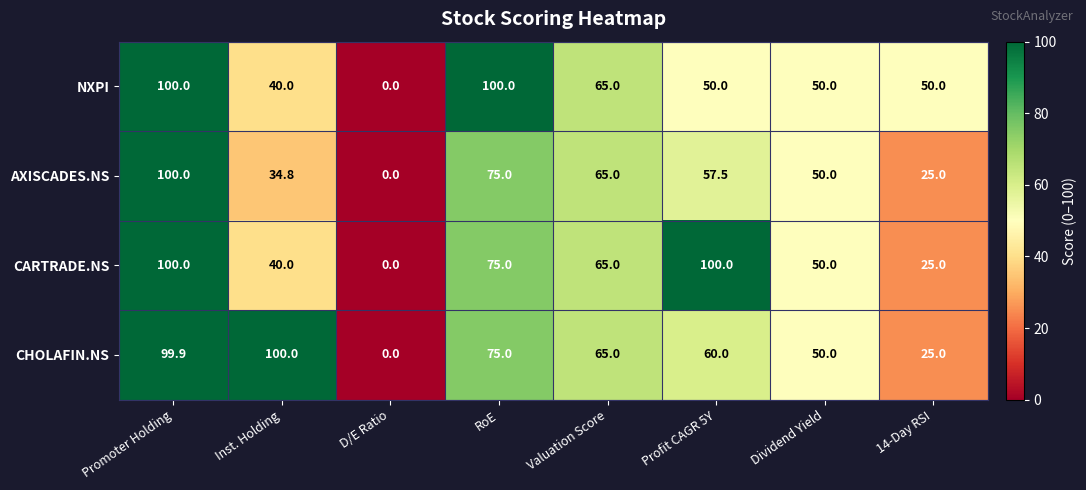

List the labels in order of AXISCADES.NS value, smallest first.

D/E Ratio, 14-Day RSI, Inst. Holding, Dividend Yield, Profit CAGR 5Y, Valuation Score, RoE, Promoter Holding